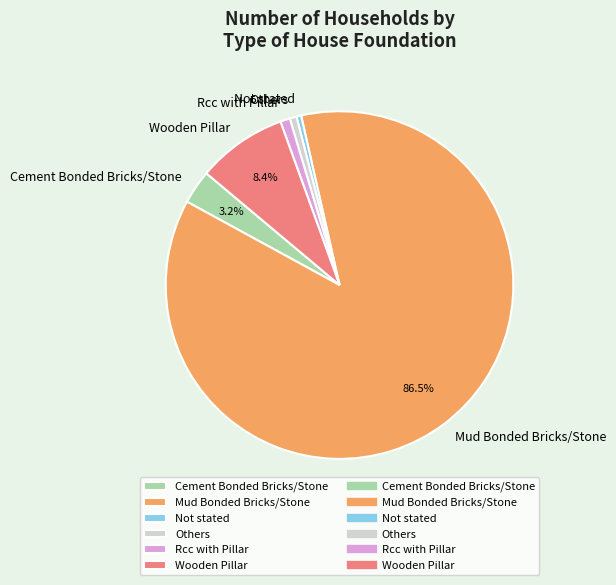

To the nearest percent, what is the difference between the Wooden Pillar and Cement Bonded Bricks/Stone slice percentages?

5%